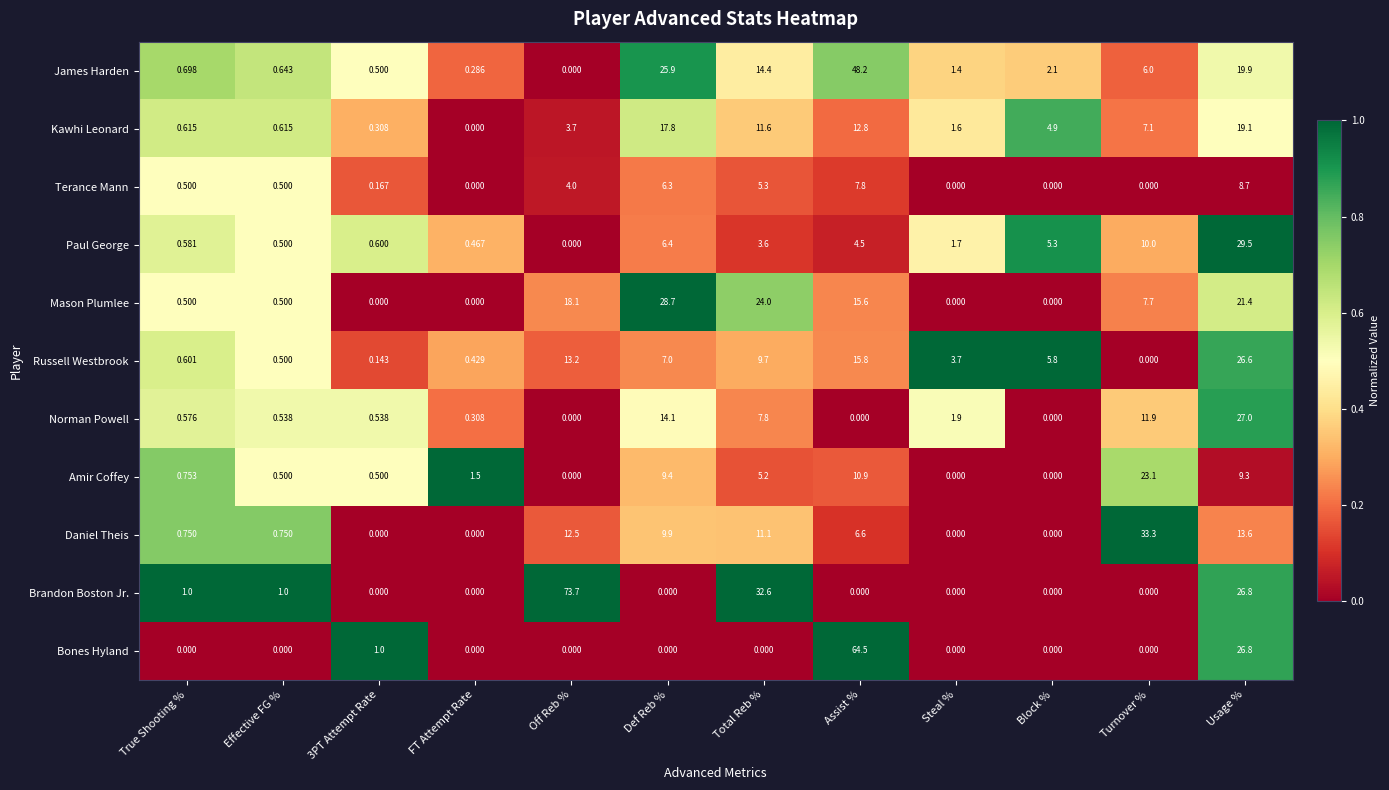

At which label does Russell Westbrook first exceed 5?

Off Reb %